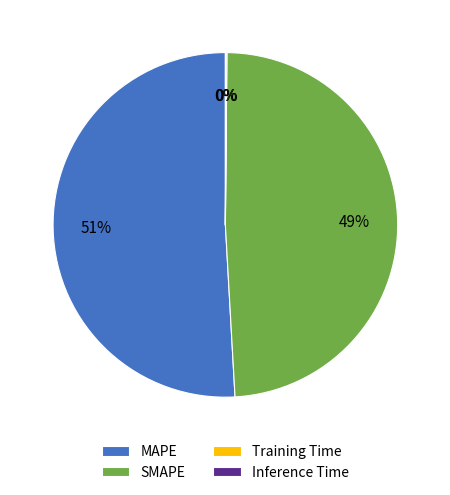

Does SMAPE account for over 50% of the chart?

No